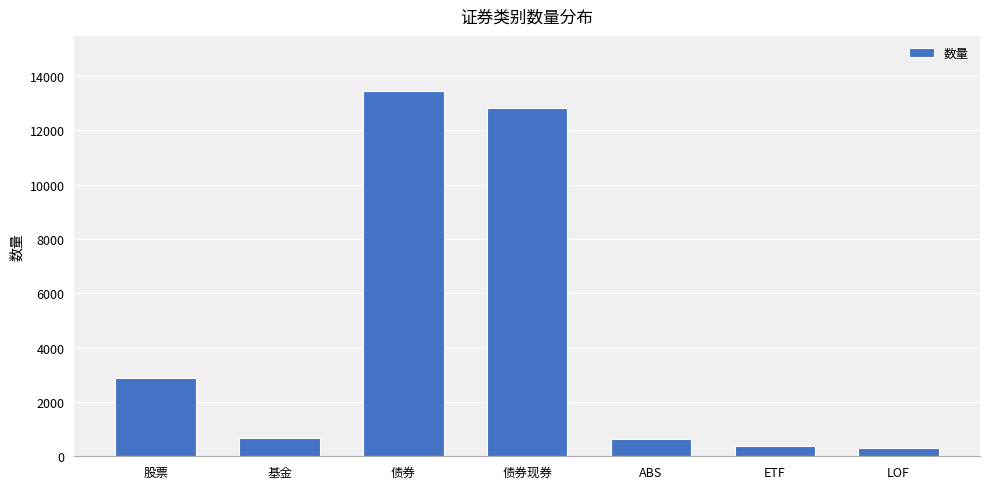

How many categories are shown in the chart?

7